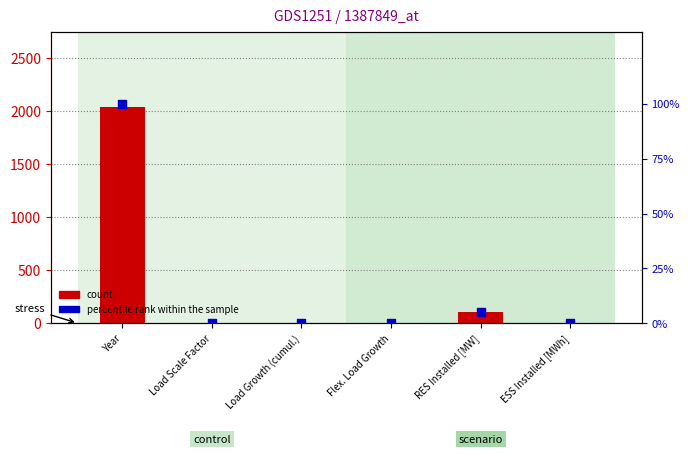

Is the value of count at Flex. Load Growth greater than the value of percentile rank within the sample at Flex. Load Growth?

Yes